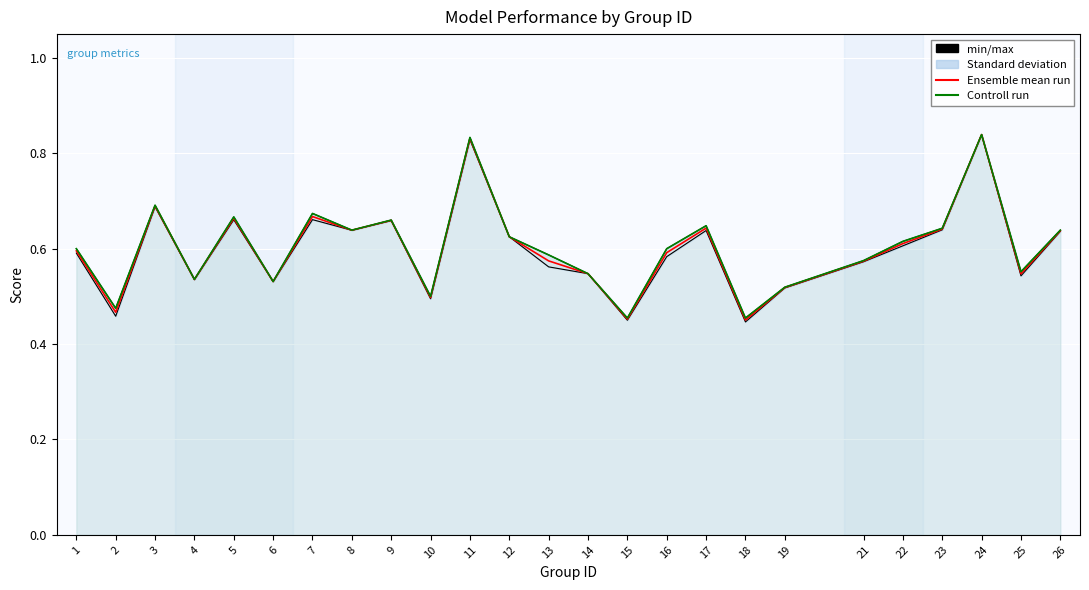

What is the total value across all series at 19?

1.6